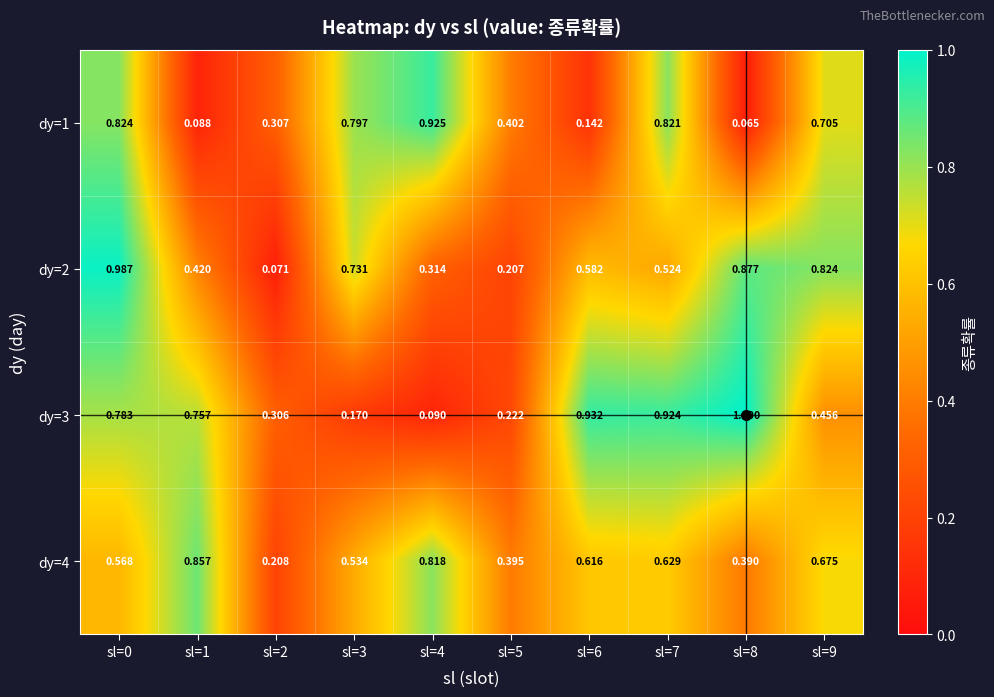

Is the value of dy=4 at sl=4 greater than the value of dy=1 at sl=4?

No